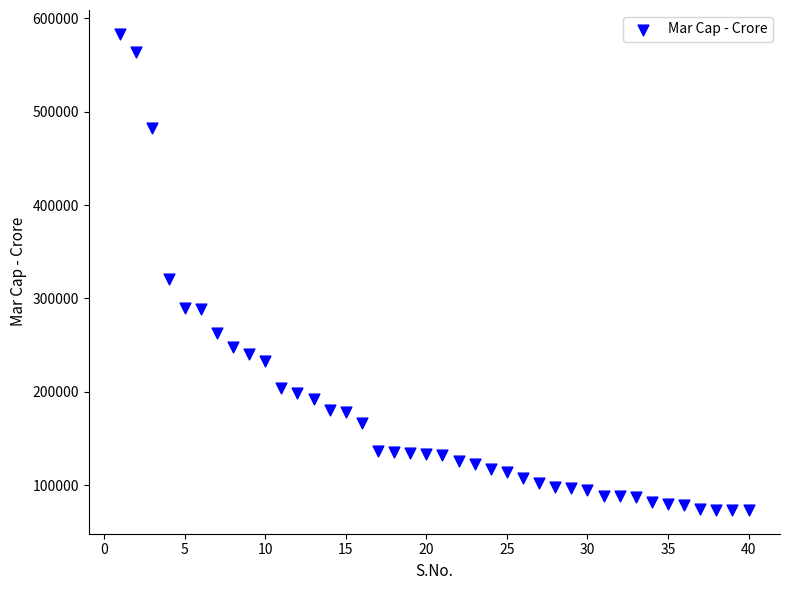

What is the range of Y values (max minus min)?

509904.1